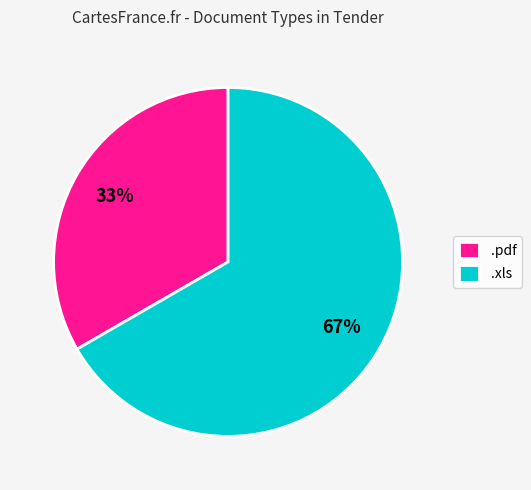

Rank the categories by value from lowest to highest.

.pdf, .xls